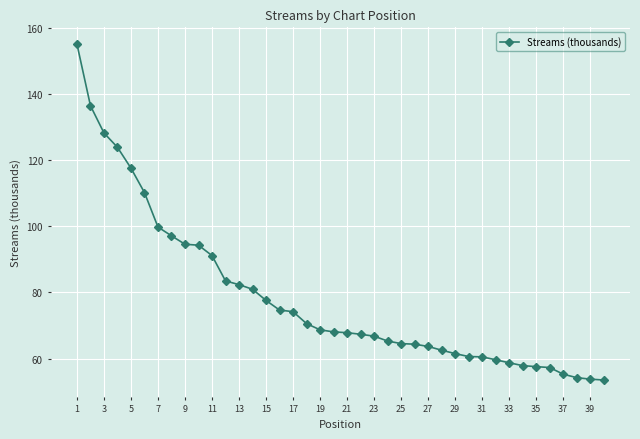

What is the smallest value displayed?

53.5